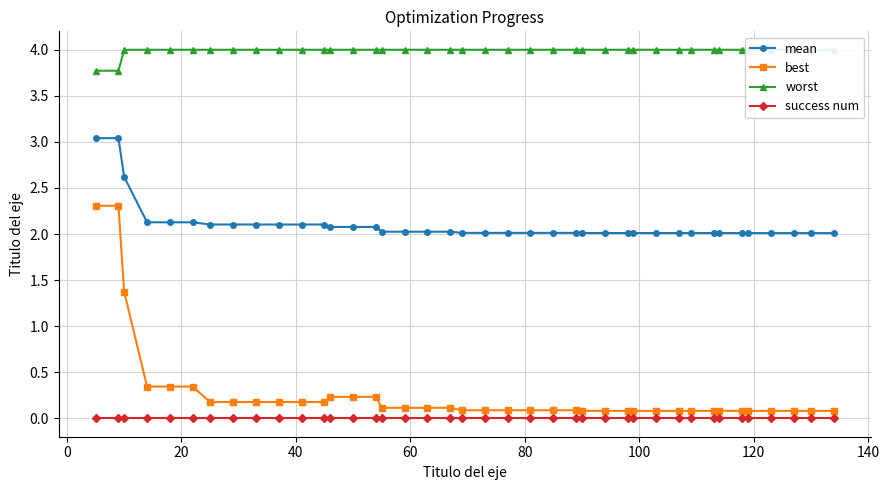

True or false: worst and mean intersect in this chart.

False